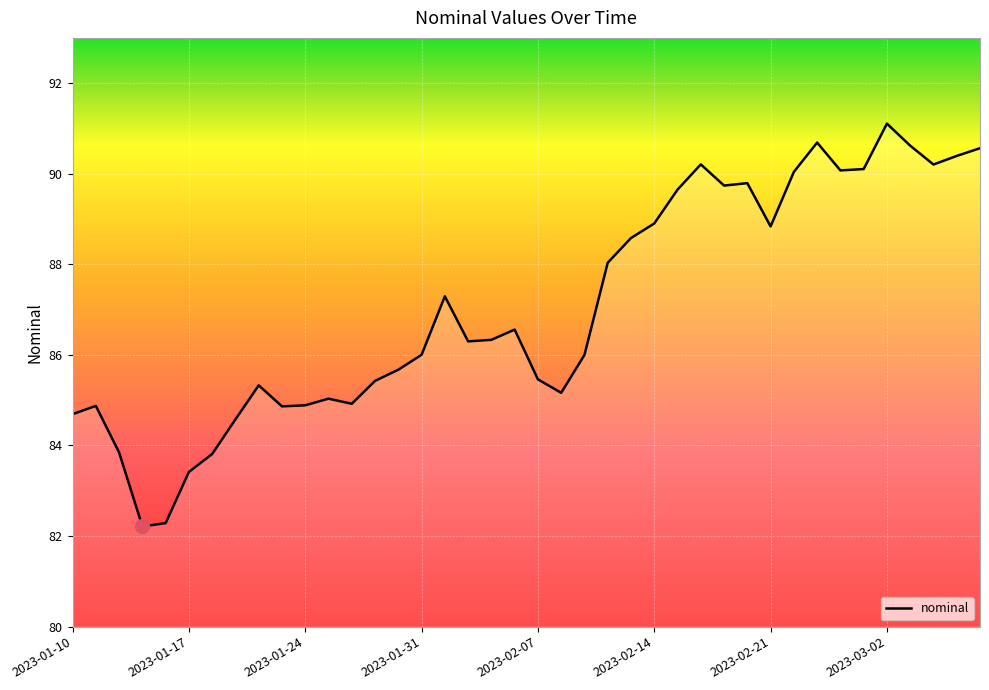

What is the difference between the second highest and second lowest values?

8.4